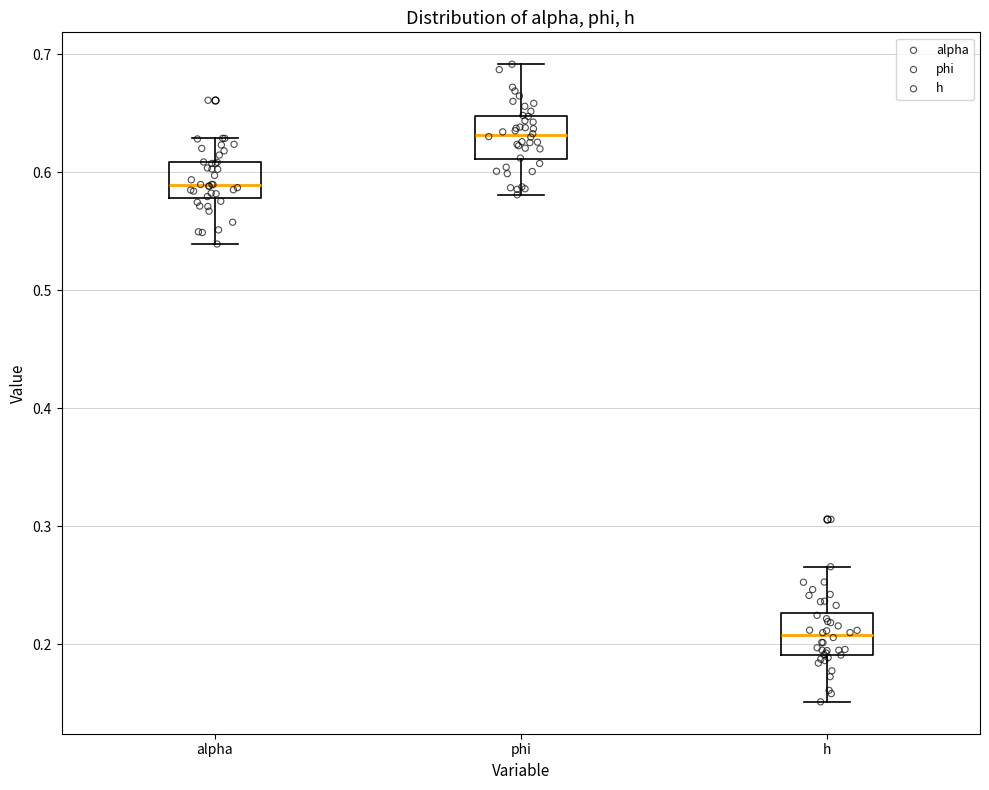

Reading left to right, transcribe this box plot: for each box, give where its median line is, the range the box spans, and where its two whiskers end, as read against the y-axis. The values are not printed on the chart, so give them approximately, as read against the axis.

alpha: median 0.59, box 0.58 to 0.61, whiskers 0.54 to 0.63
phi: median 0.63, box 0.61 to 0.65, whiskers 0.58 to 0.69
h: median 0.21, box 0.19 to 0.23, whiskers 0.15 to 0.27